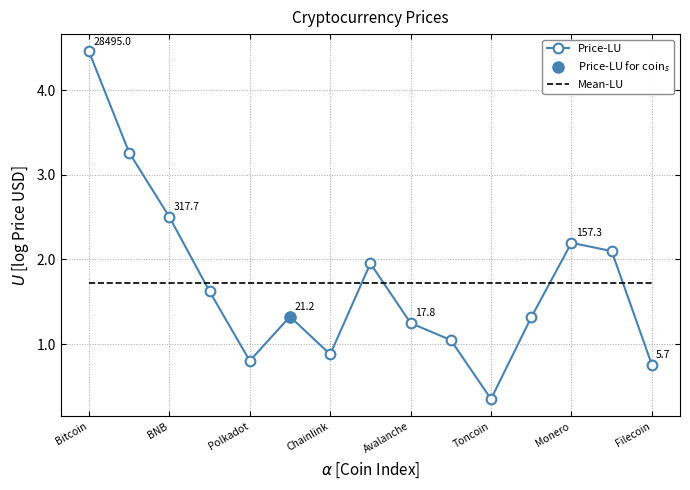

How many intersections are there between Mean-LU and Price-LU?

5